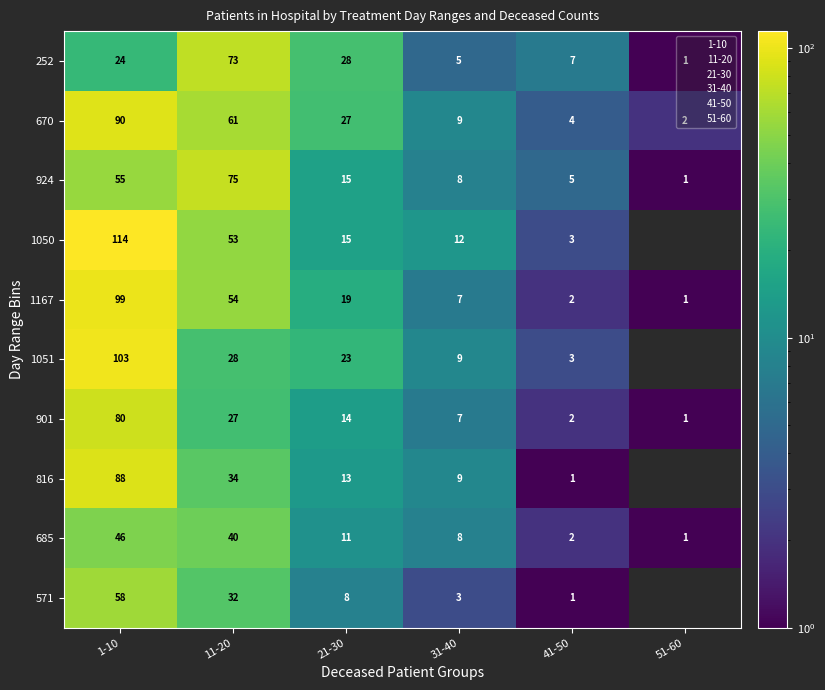

Which category has the lowest value across all series?

51-60